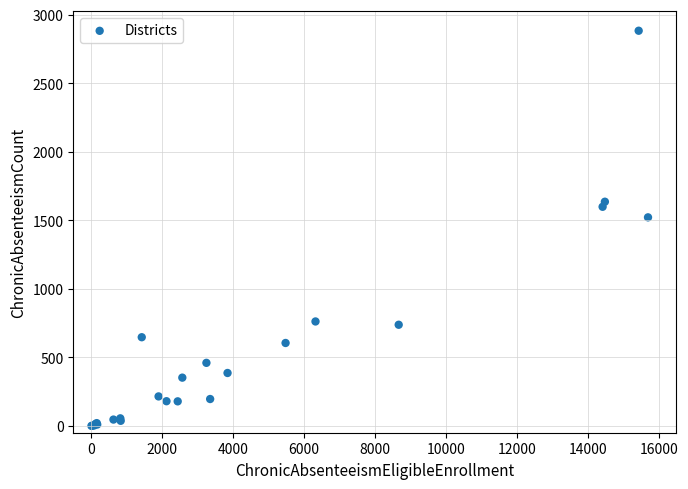

What Y value in the scatter plot is closest to 1442?

1522